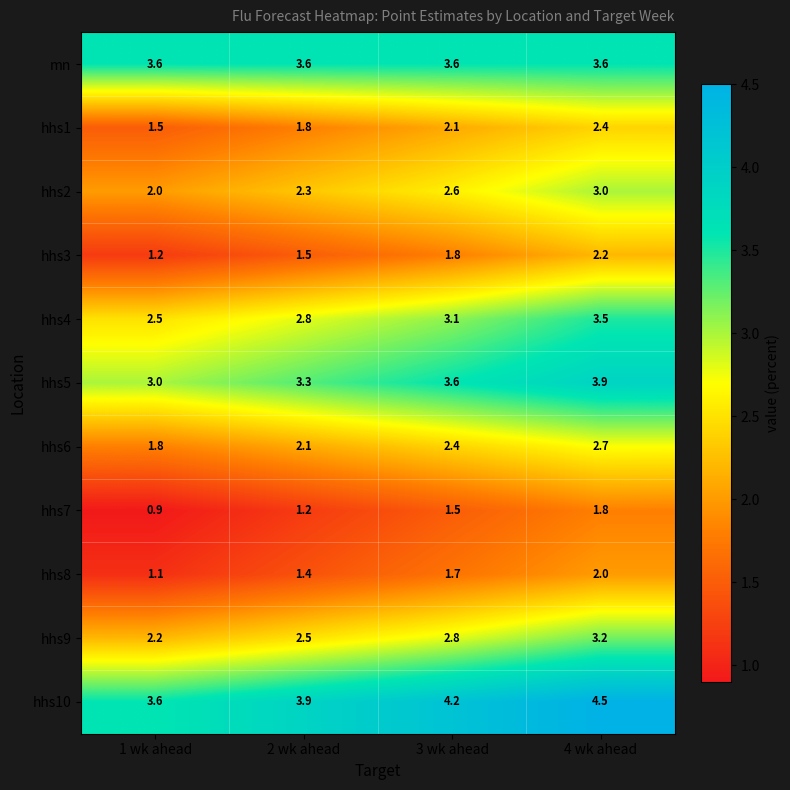

List the series in order of their peak value, lowest first.

hhs7, hhs8, hhs3, hhs1, hhs6, hhs2, hhs9, hhs4, mn, hhs5, hhs10